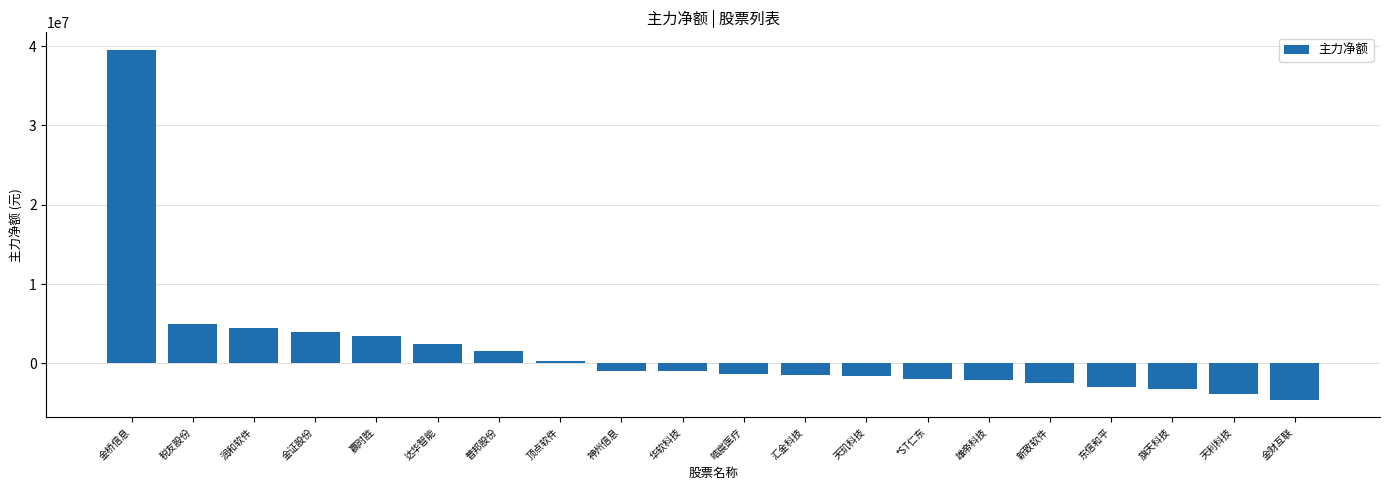

What is the sum of all values?

33055328